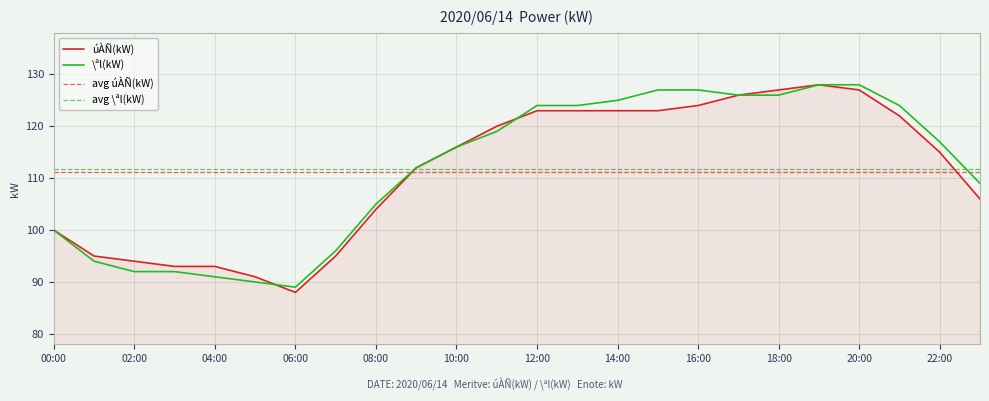

Reading left to right, list all the values displayed in this chart.

úÀÑ(kW): 00:00=100	01:00=95	02:00=94	03:00=93	04:00=93	05:00=91	06:00=88	07:00=95	08:00=104	09:00=112	10:00=116	11:00=120	12:00=123	13:00=123	14:00=123	15:00=123	16:00=124	17:00=126	18:00=127	19:00=128	20:00=127	21:00=122	22:00=115	23:00=106
\ªl(kW): 00:00=100	01:00=94	02:00=92	03:00=92	04:00=91	05:00=90	06:00=89	07:00=96	08:00=105	09:00=112	10:00=116	11:00=119	12:00=124	13:00=124	14:00=125	15:00=127	16:00=127	17:00=126	18:00=126	19:00=128	20:00=128	21:00=124	22:00=117	23:00=109